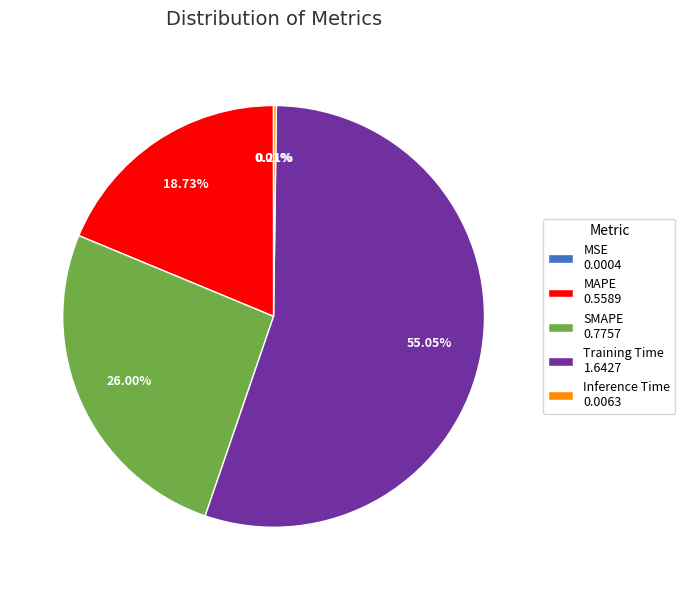

Which category accounts for the majority?

Training Time